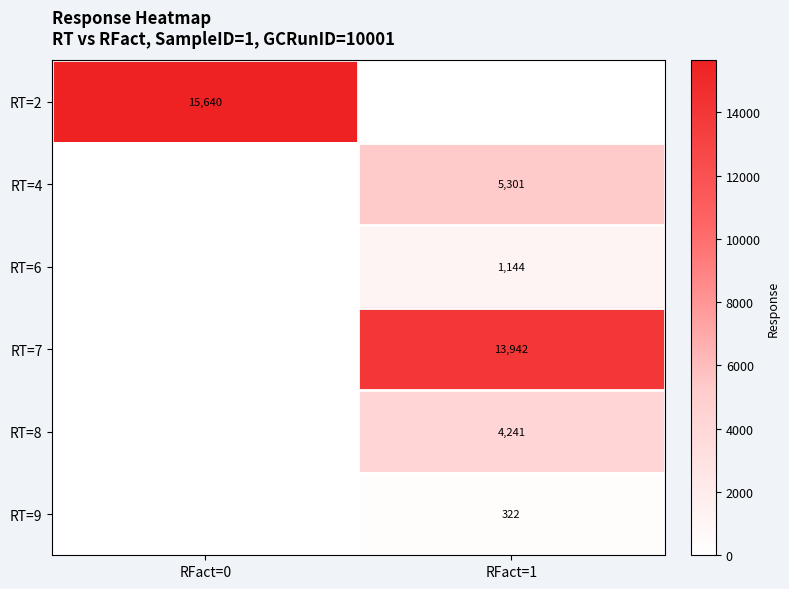

Is the value of RT=6 at RFact=1 greater than the value of RT=8 at RFact=1?

No